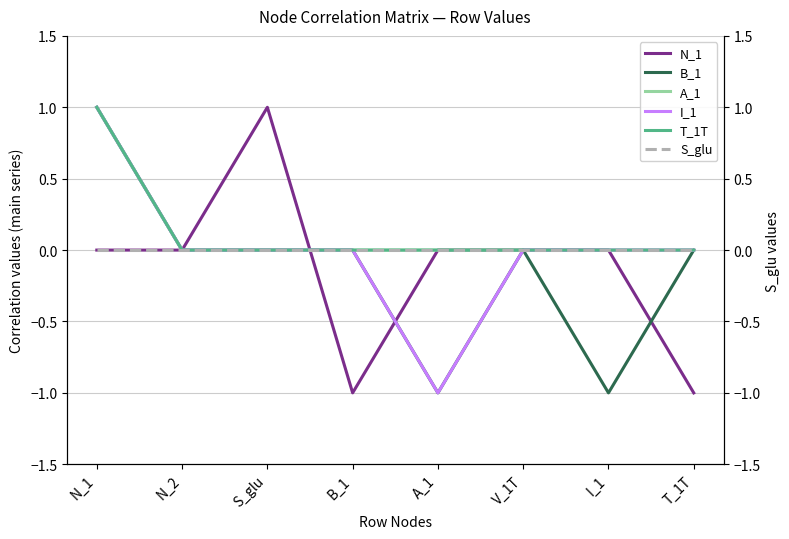

Is the value of N_1 at N_2 greater than the value of A_1 at N_1?

No